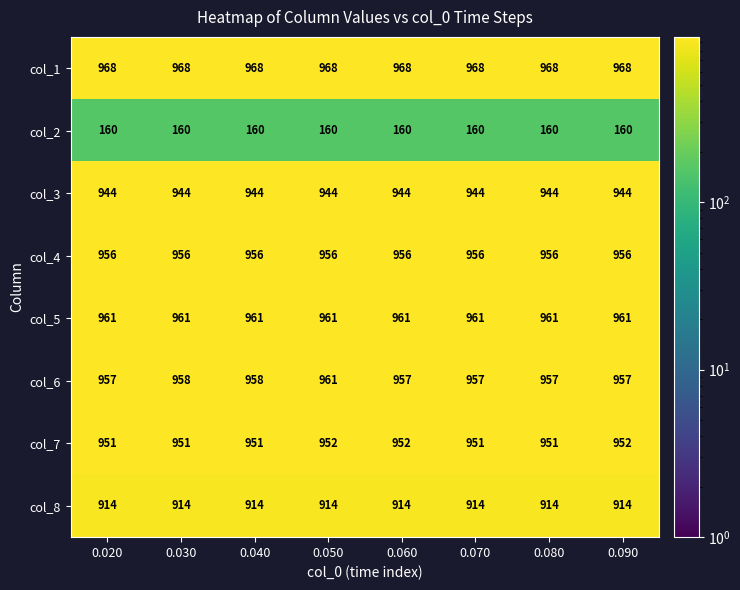

What is the spread (max minus min) of values at 0.060?

808